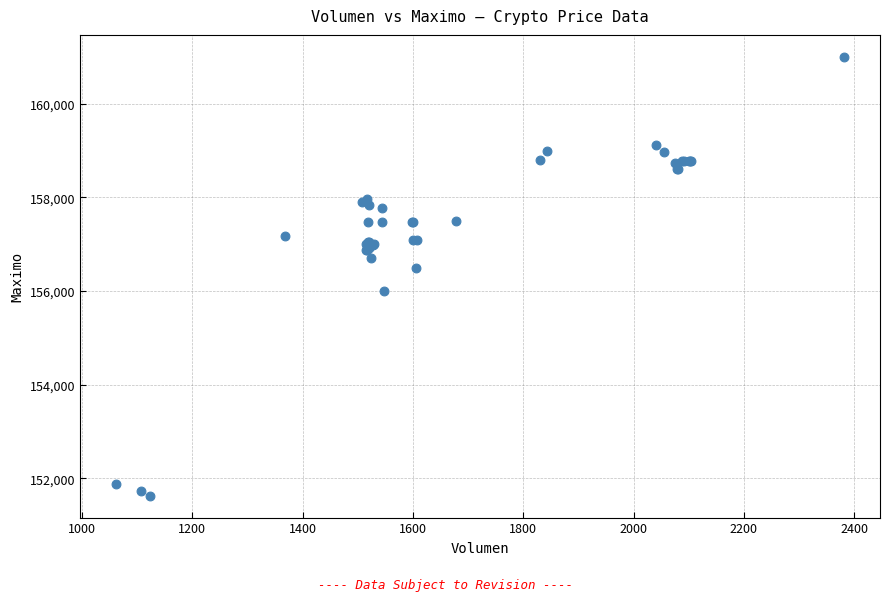

What Y value in the scatter plot is closest to 156316?

156500